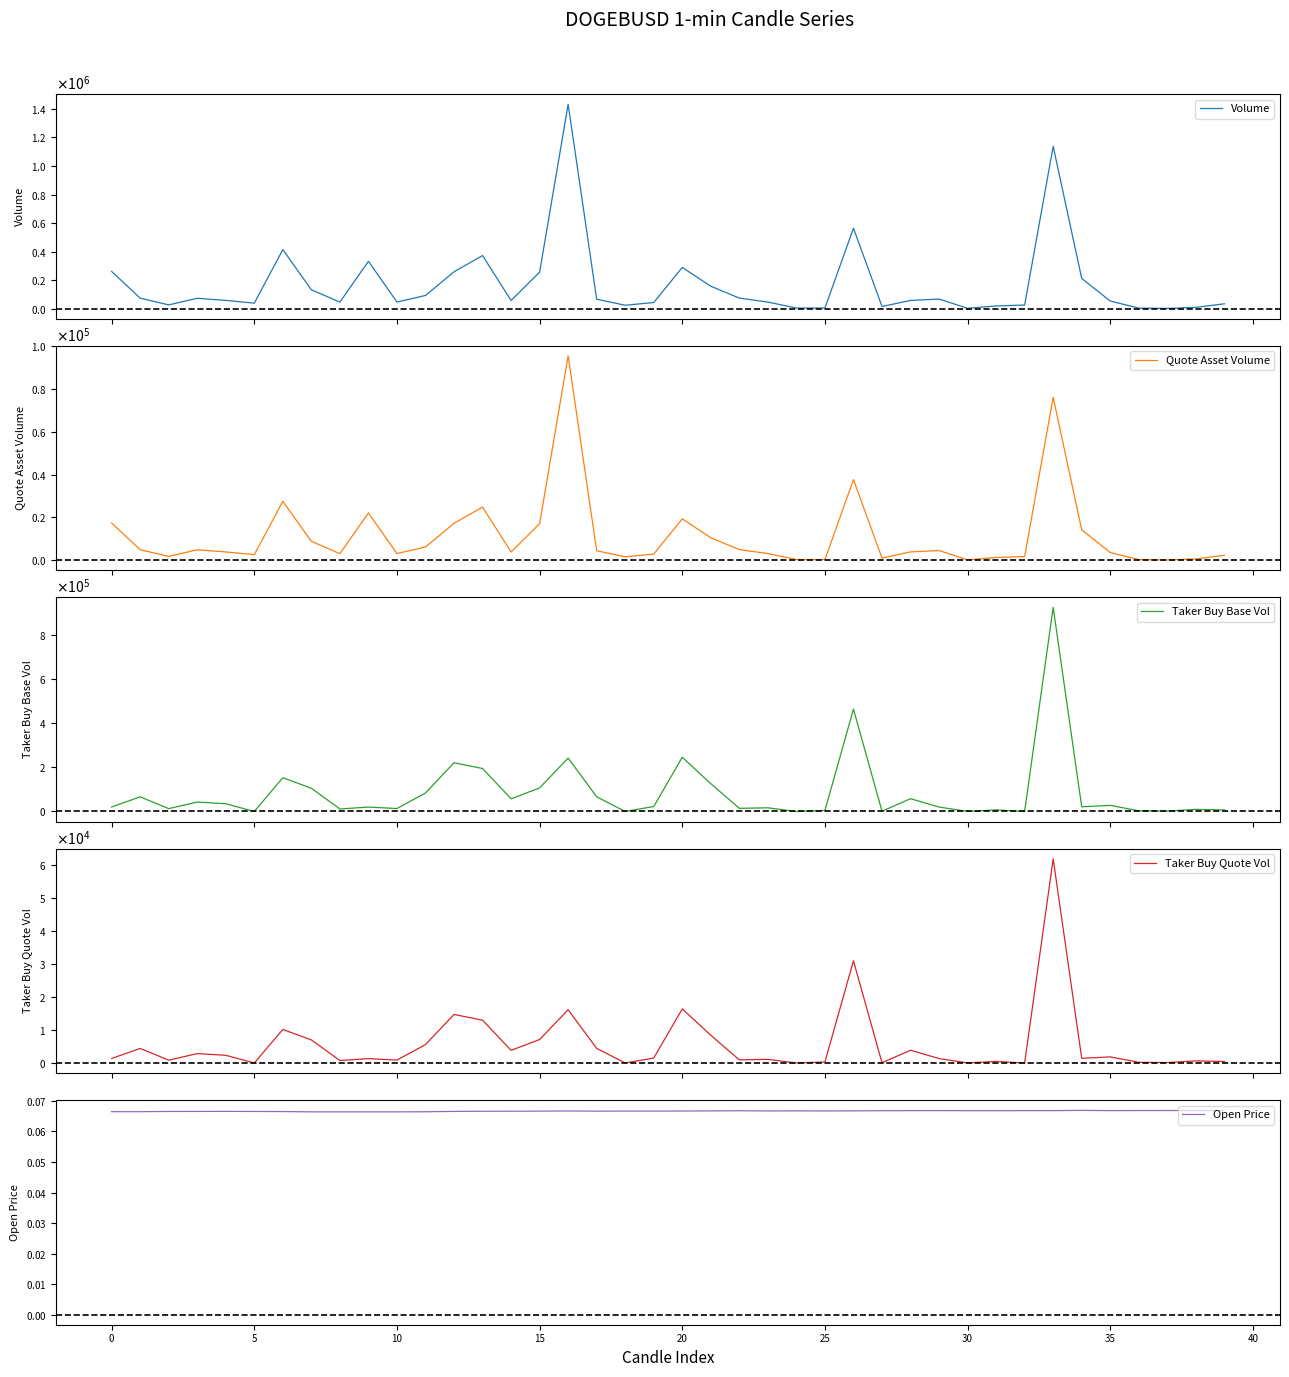

How many lines are shown in the chart?

5